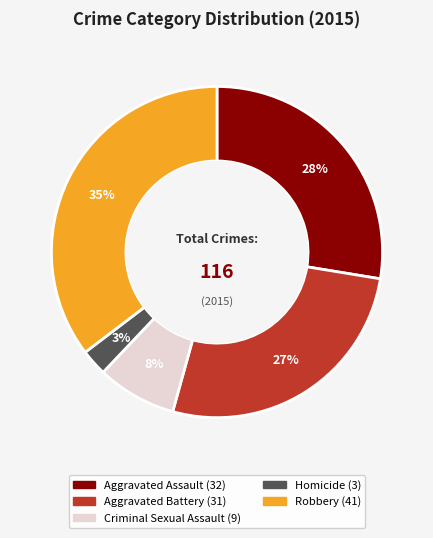

Does Aggravated Battery represent more than half of the total?

No